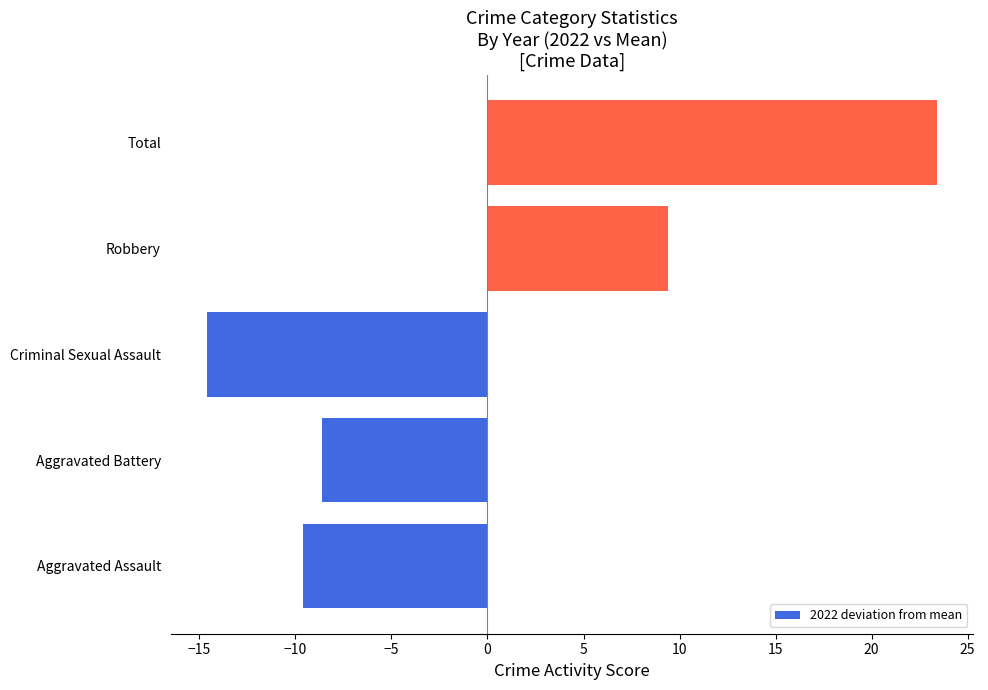

What is the change in value from Aggravated Battery to Criminal Sexual Assault?

-6.0